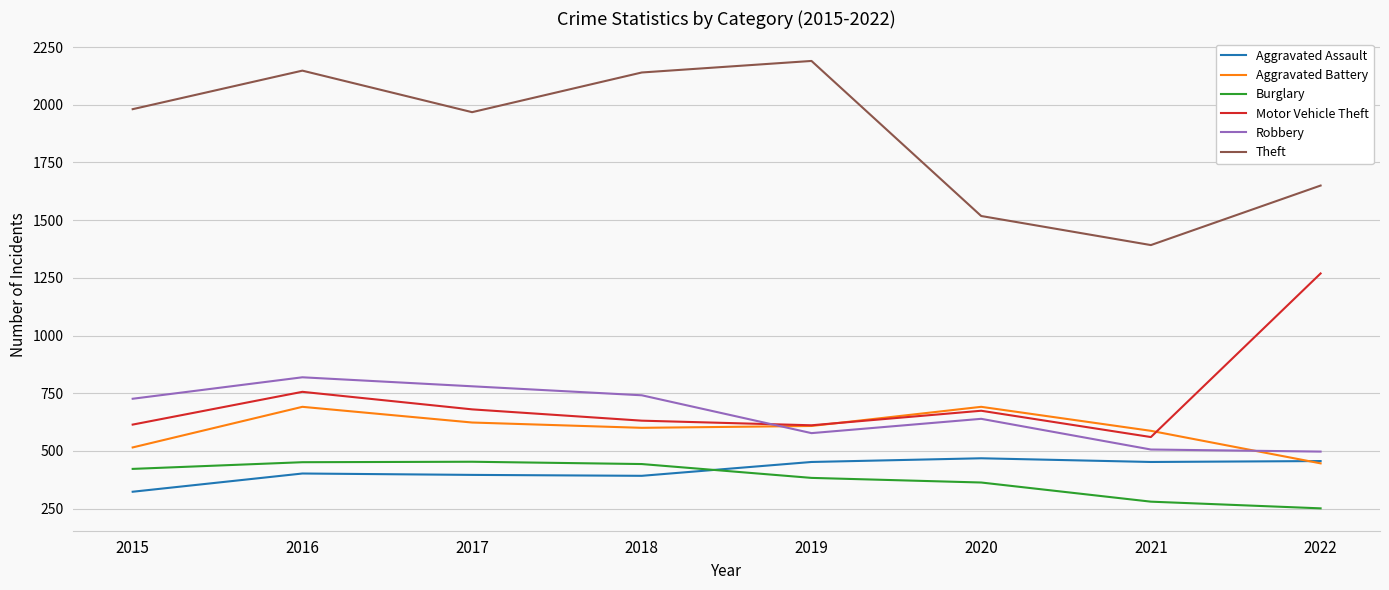

True or false: Burglary and Theft cross at least once.

False